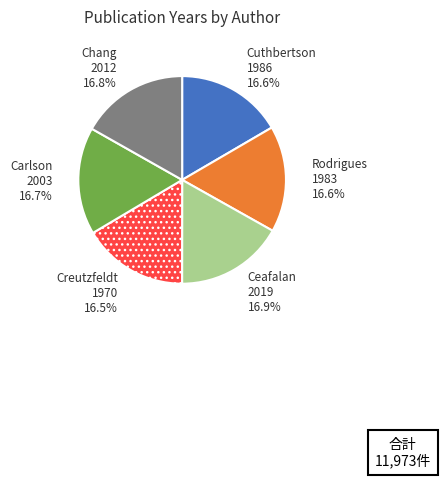

Approximately how many times larger is the value at Creutzfeldt 1970 16.5% compared to Cuthbertson 1986 16.6%?

1.0